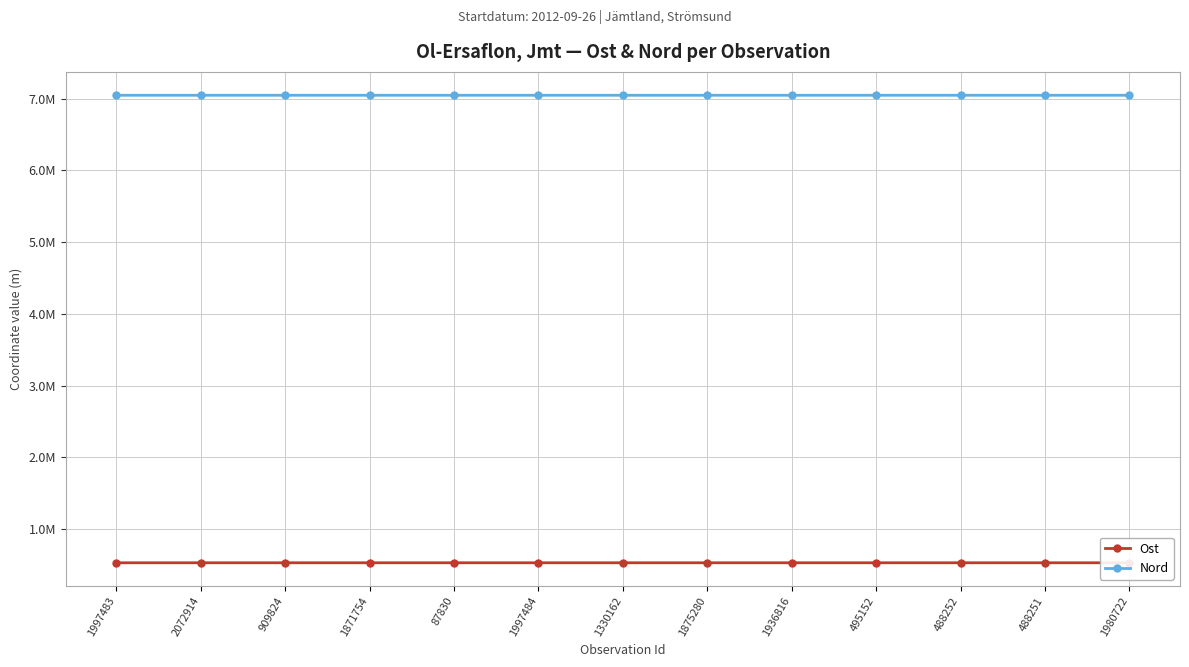

Rank the series at 1936816 from lowest to highest value.

Ost, Nord